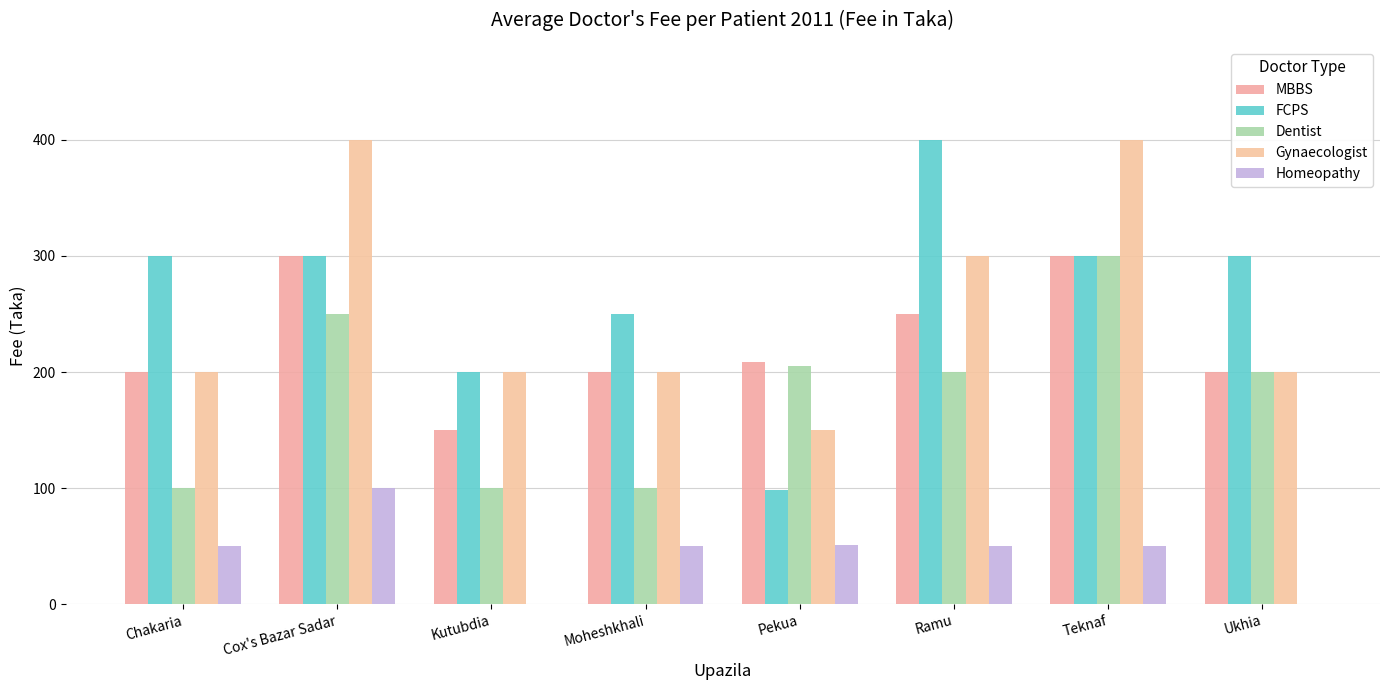

At how many categories does at least one series exceed 361?

3